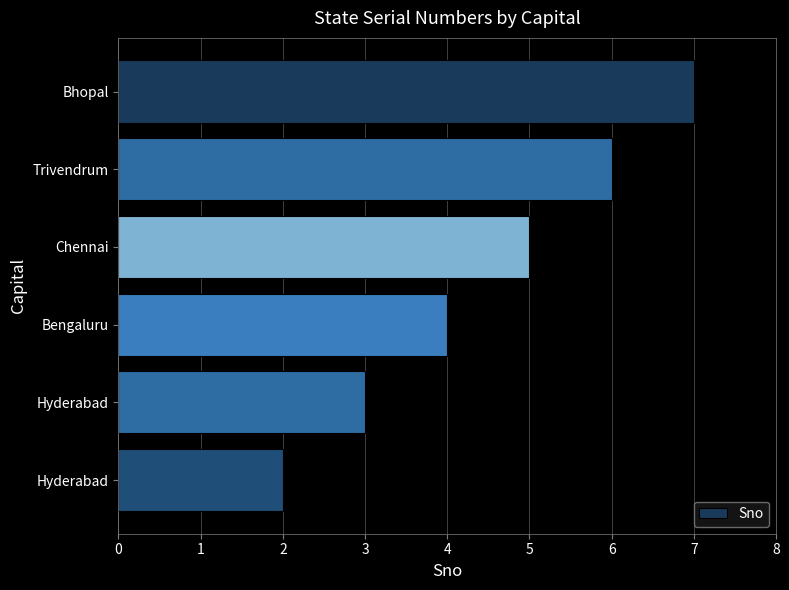

What is the average value?

4